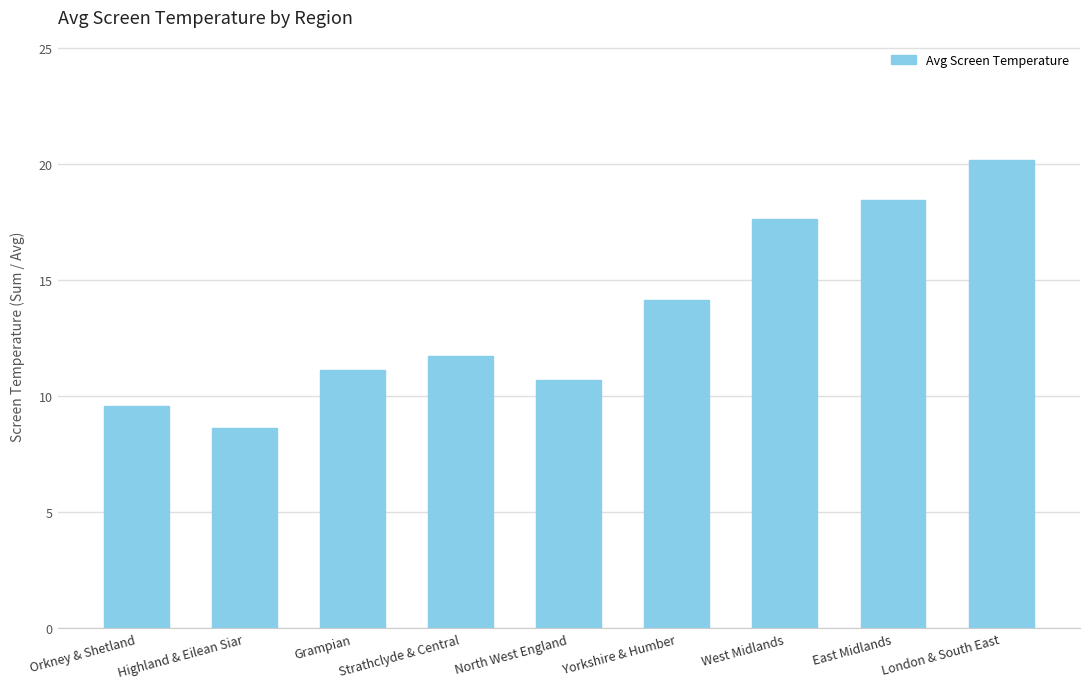

What position from the left is West Midlands?

7